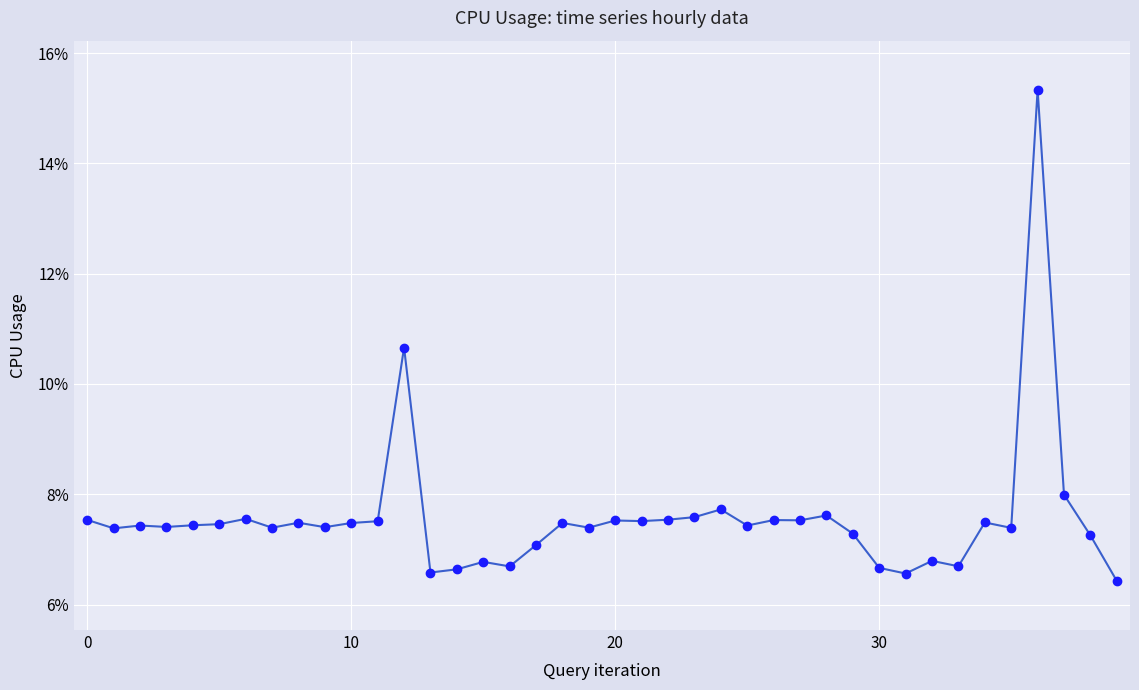

How many points are lower than both their immediate neighbors (excluding endpoints)?

13